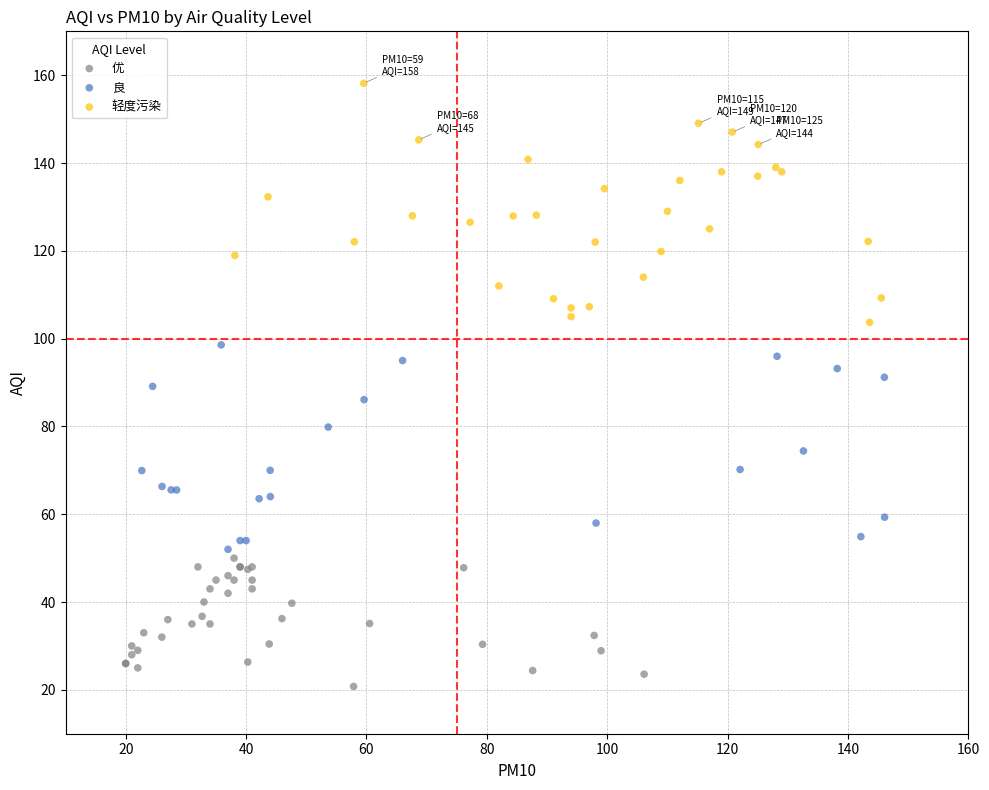

What are all the series names shown in the legend?

优, 良, 轻度污染